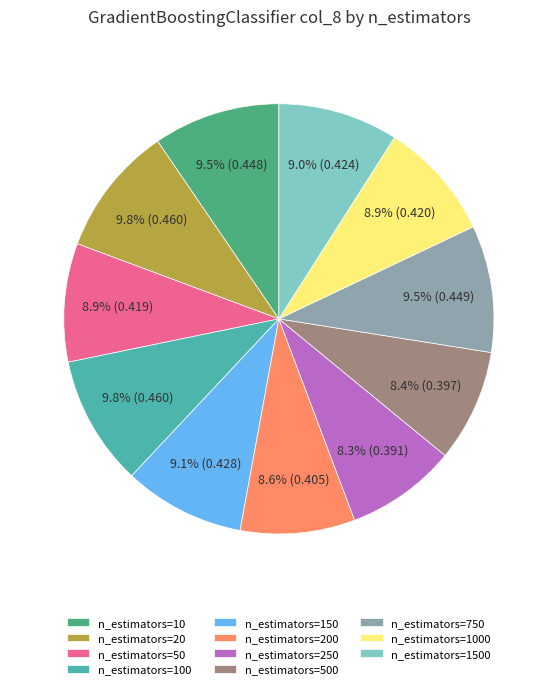

The n_estimators=1500 slice represents 9% of the pie. True or false?

True